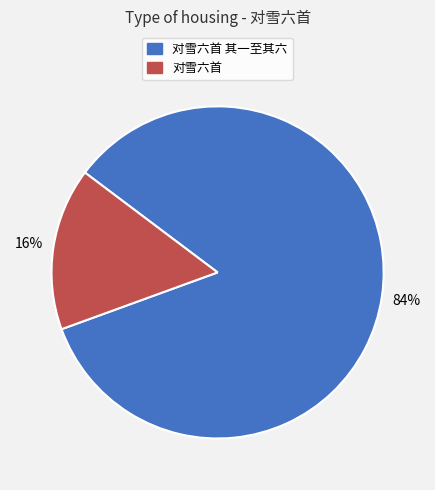

Rank the categories by value from highest to lowest.

对雪六首 其一至其六, 对雪六首